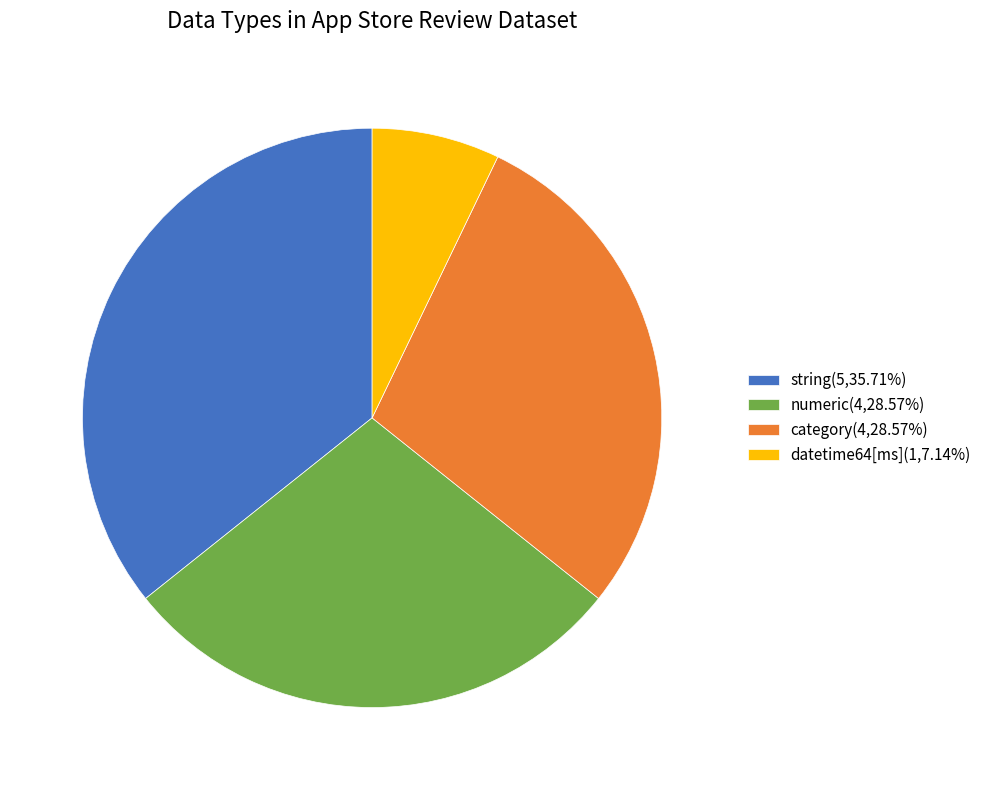

Does datetime64[ms](1,7.14%) account for over 50% of the chart?

No